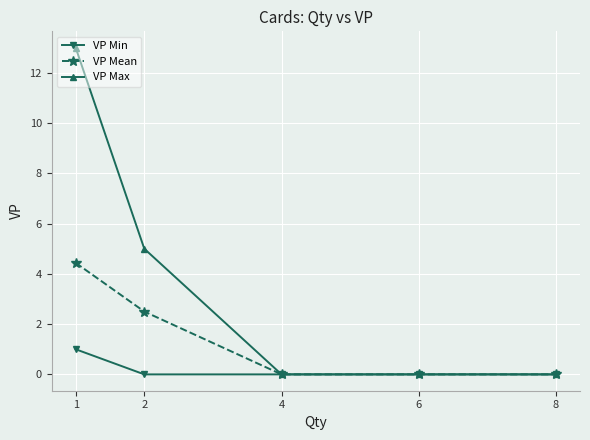

Reading left to right, transcribe all the data shown in this chart.

VP Min: 1.0	0.0	0.0	0.0	0.0
VP Mean: 4.4	2.5	0.0	0.0	0.0
VP Max: 13.0	5.0	0.0	0.0	0.0